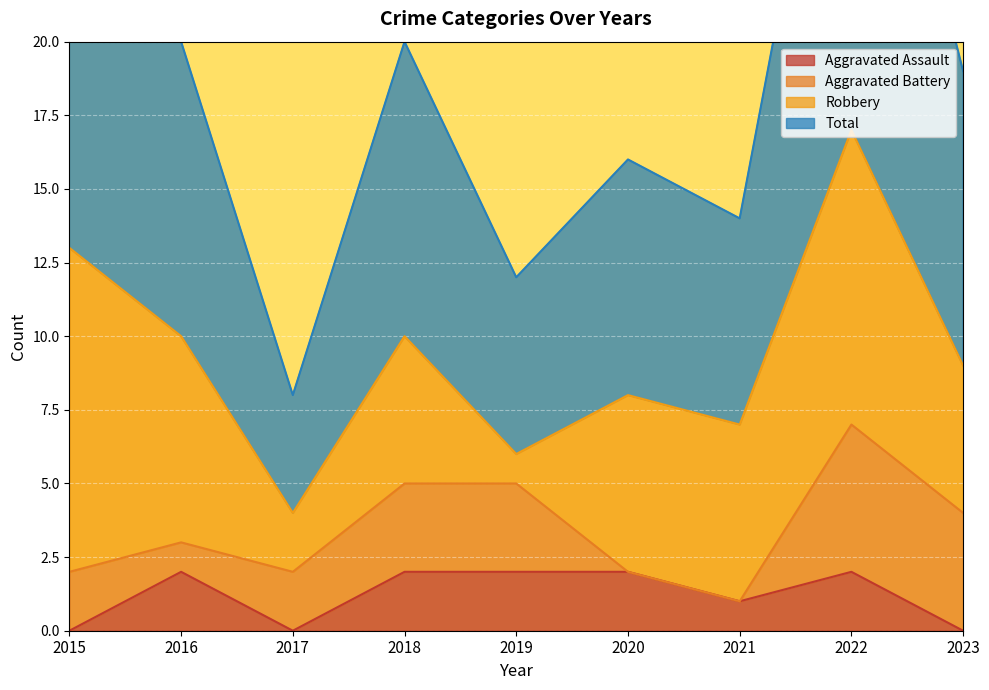

At how many categories does at least one series exceed 23?

2